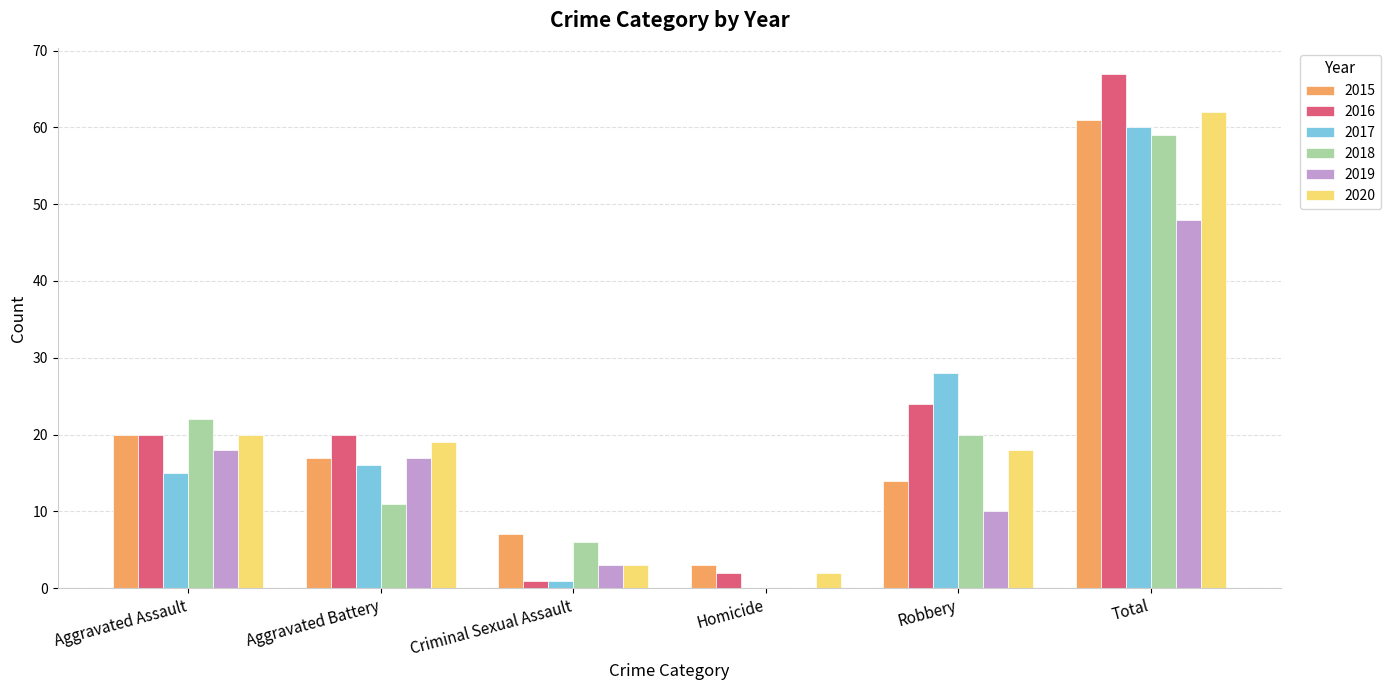

Reading right to left, extract all data points from this chart.

2015: Total=61	Robbery=14	Homicide=3	Criminal Sexual Assault=7	Aggravated Battery=17	Aggravated Assault=20
2016: Total=67	Robbery=24	Homicide=2	Criminal Sexual Assault=1	Aggravated Battery=20	Aggravated Assault=20
2017: Total=60	Robbery=28	Homicide=0	Criminal Sexual Assault=1	Aggravated Battery=16	Aggravated Assault=15
2018: Total=59	Robbery=20	Homicide=0	Criminal Sexual Assault=6	Aggravated Battery=11	Aggravated Assault=22
2019: Total=48	Robbery=10	Homicide=0	Criminal Sexual Assault=3	Aggravated Battery=17	Aggravated Assault=18
2020: Total=62	Robbery=18	Homicide=2	Criminal Sexual Assault=3	Aggravated Battery=19	Aggravated Assault=20